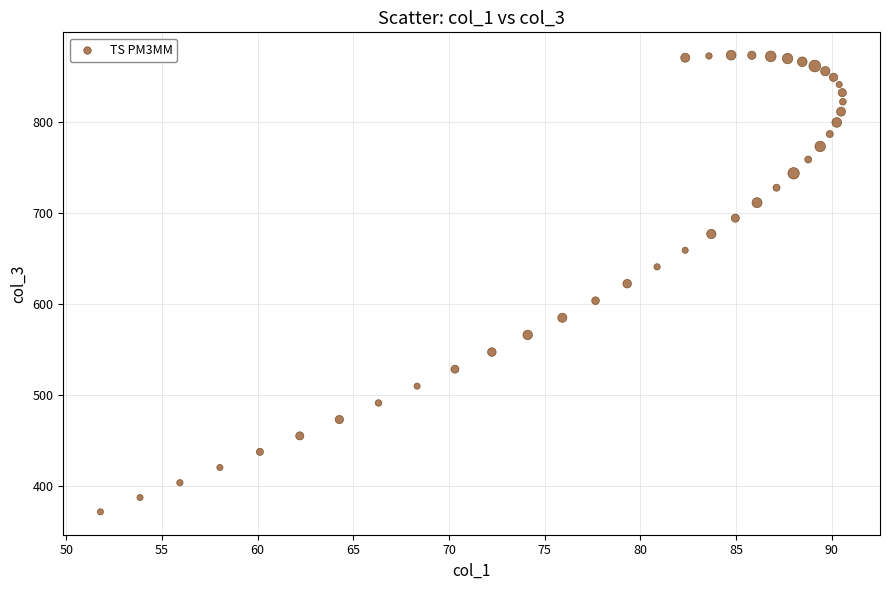

What is the range of X values (max minus min)?

38.8